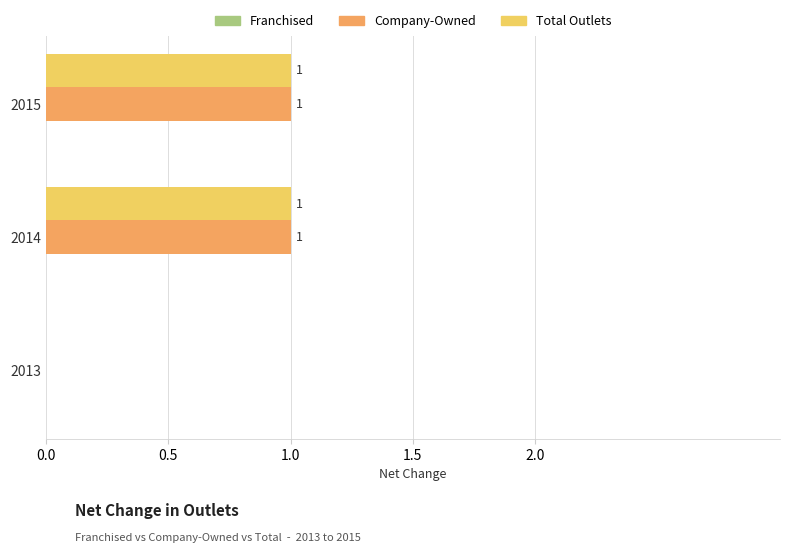

Is the value of Total Outlets at 2013 greater than the value of Company-Owned at 2014?

No